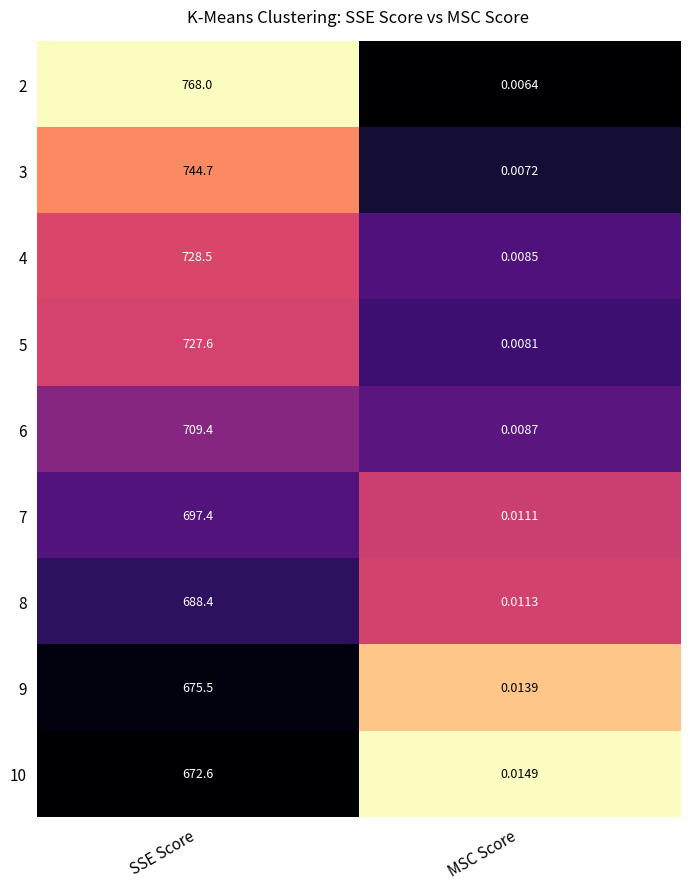

At how many categories does at least one series exceed 0?

2